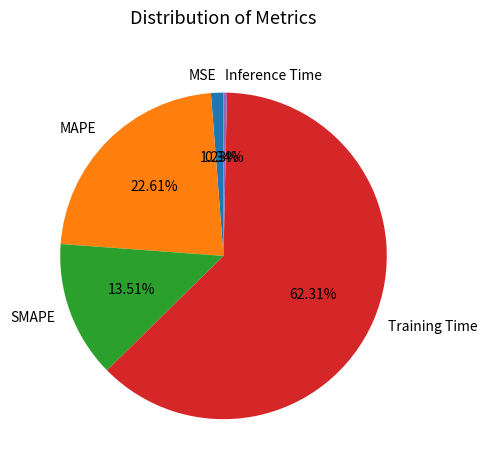

To the nearest percent, what is the difference between the largest and smallest slice percentages?

62%